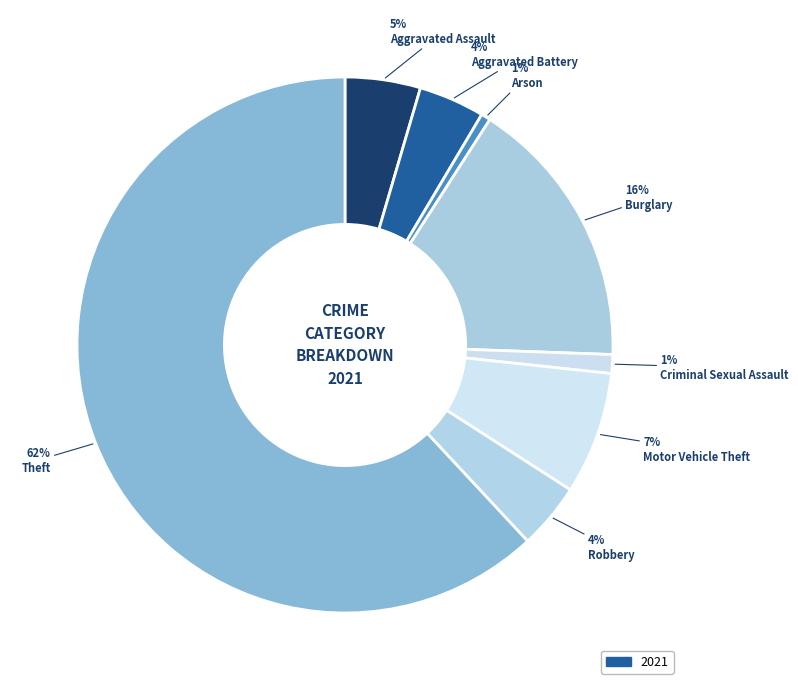

Which slice represents more than half of the pie?

Theft